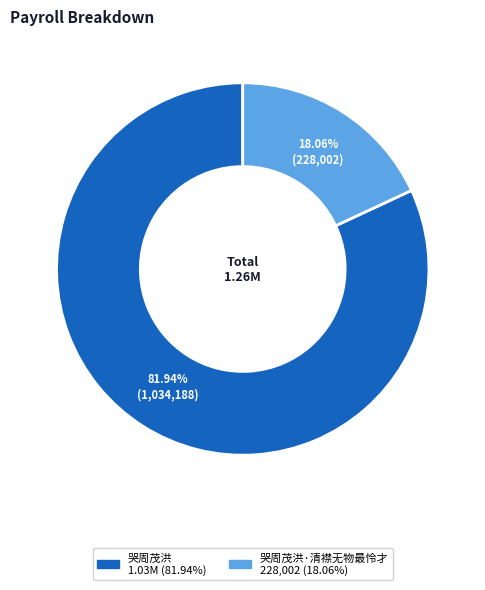

Does any single category account for the majority?

Yes